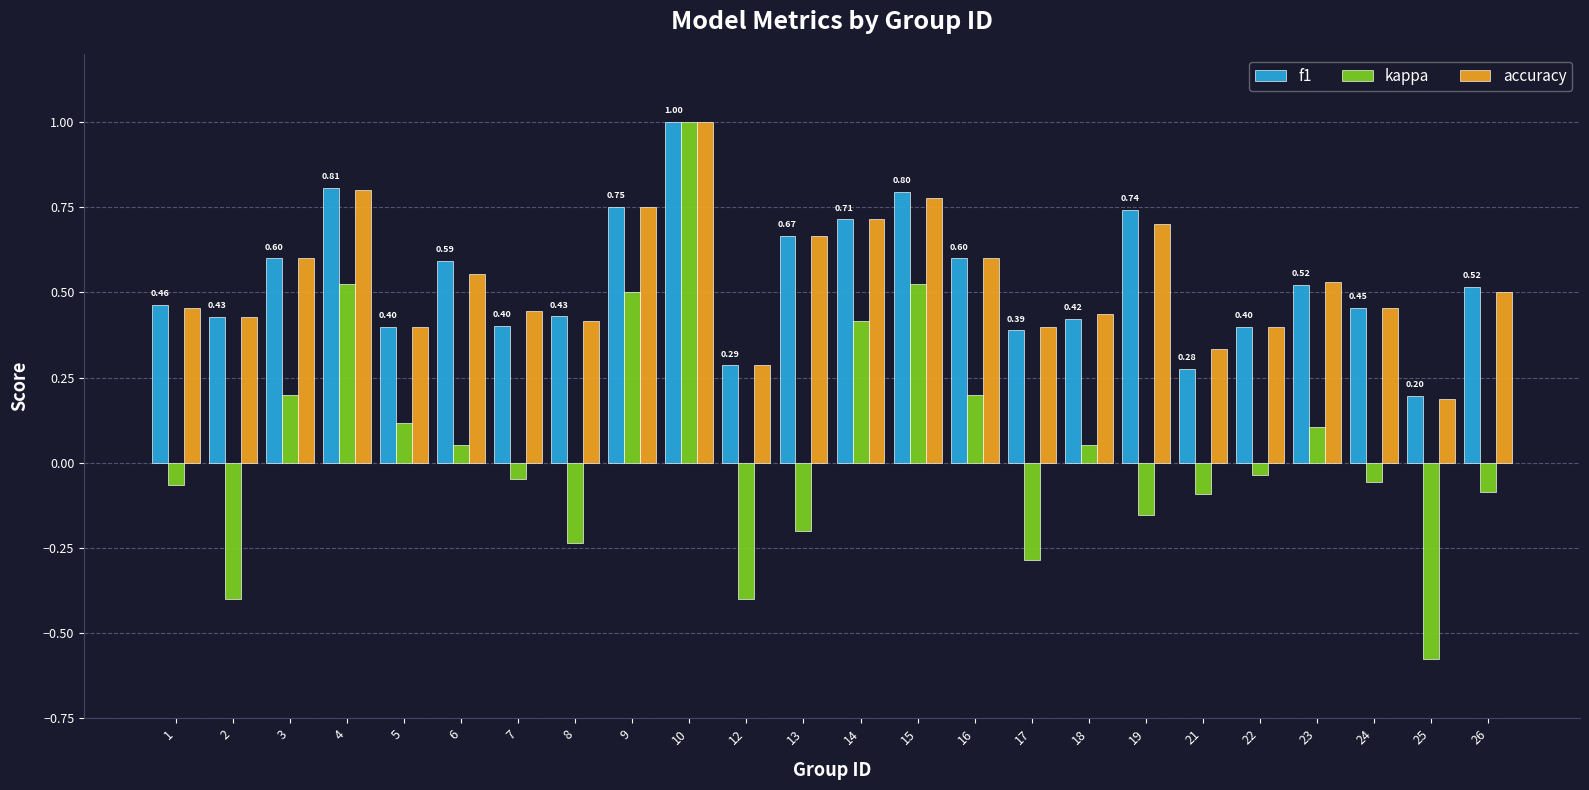

What is the sum of all accuracy values?

12.8